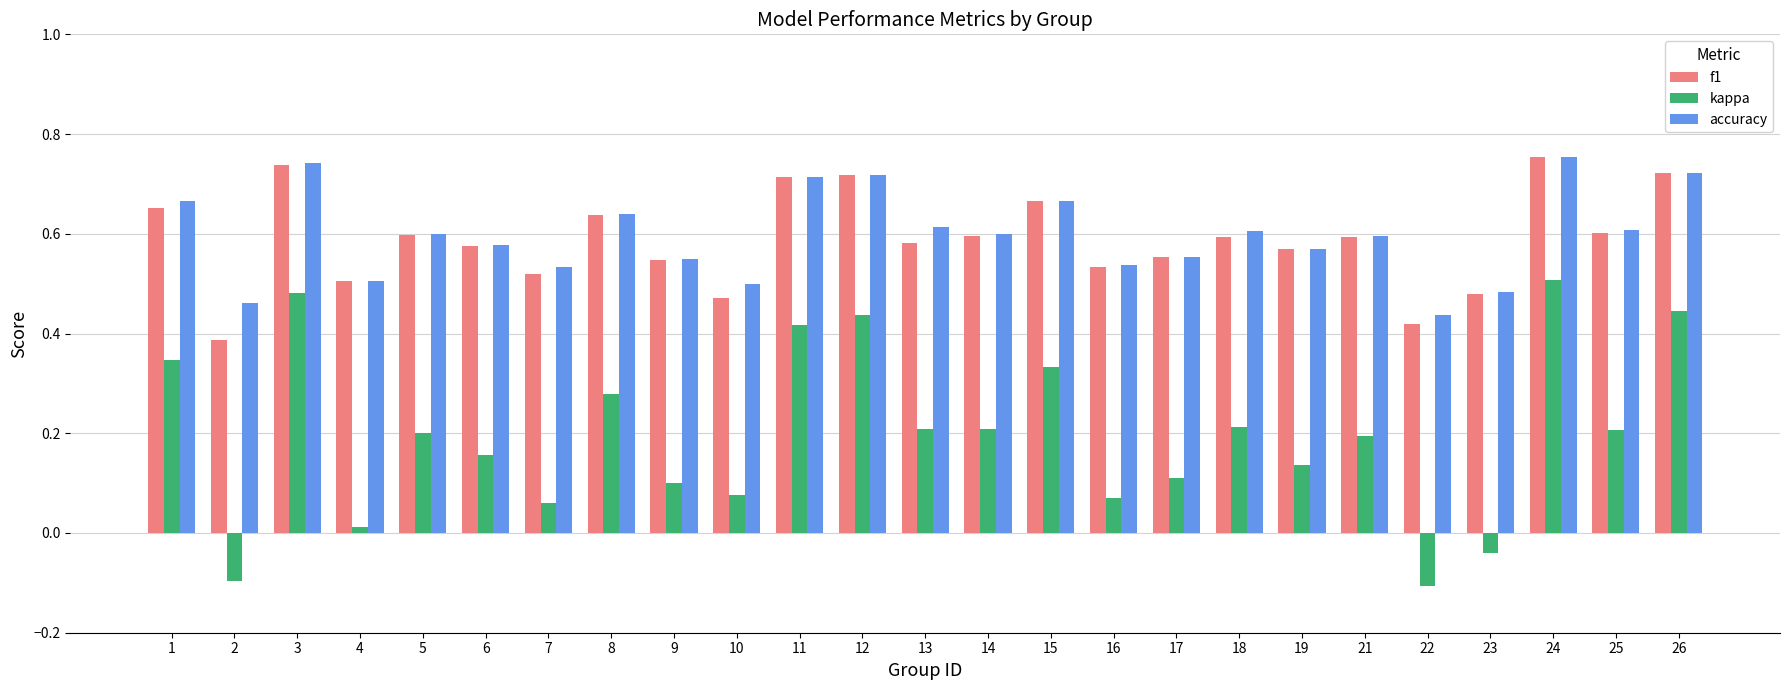

Which series has the widest spread of values?

kappa